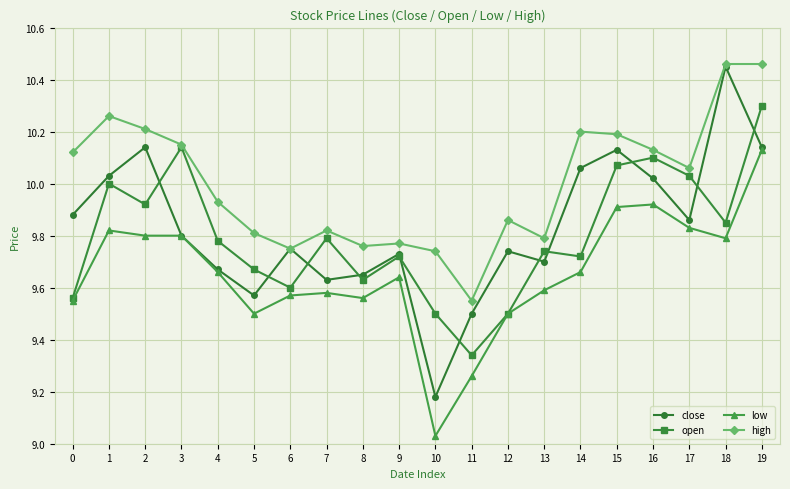

What is the approximate value of low at 5?

9.5